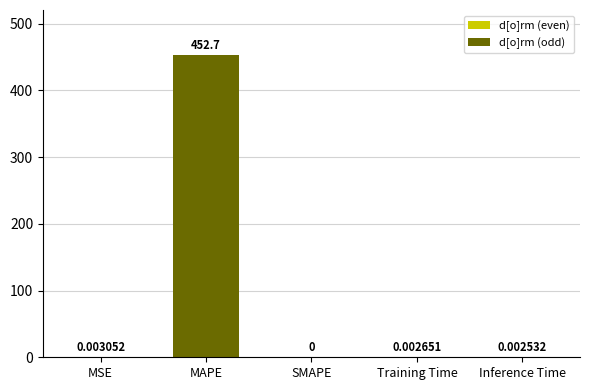

Which has a higher value, MAPE or Training Time?

MAPE